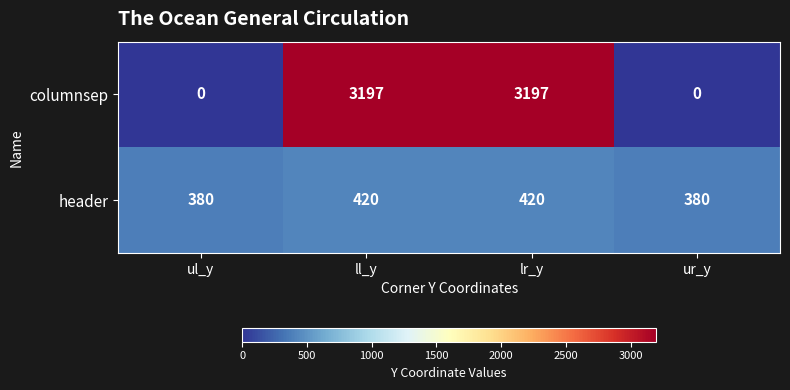

Count the header values in the range 380 to 420.

4